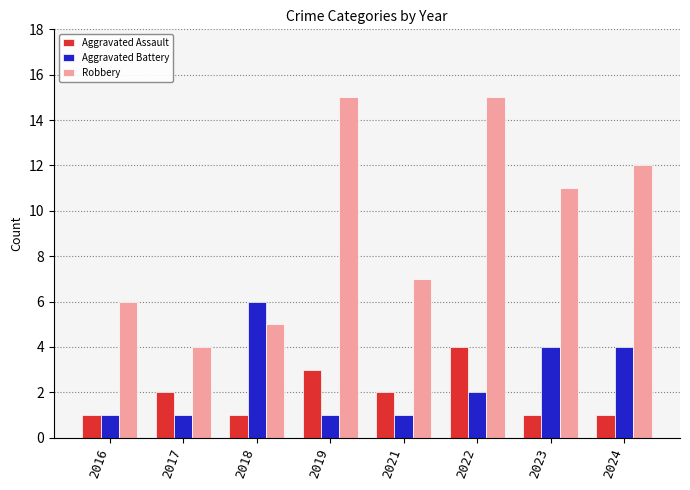

Which series has the largest range (max minus min)?

Robbery